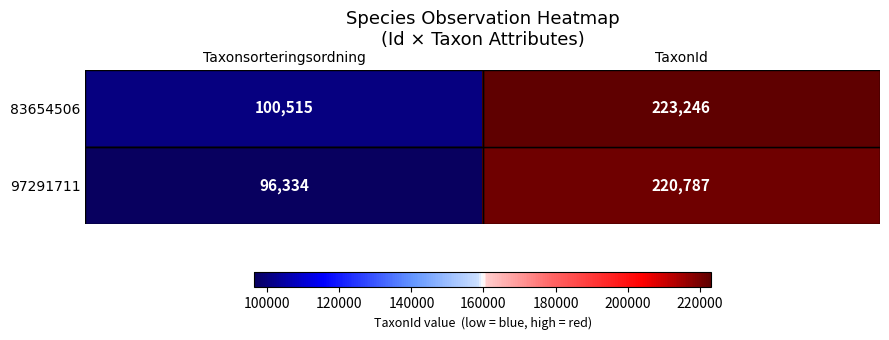

At how many categories does at least one series exceed 144622?

1